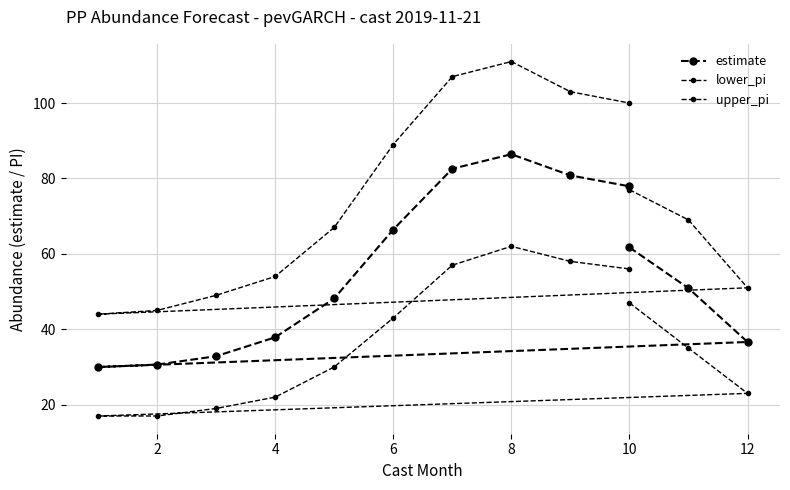

Does the chart display data point markers on the line(s)?

Yes